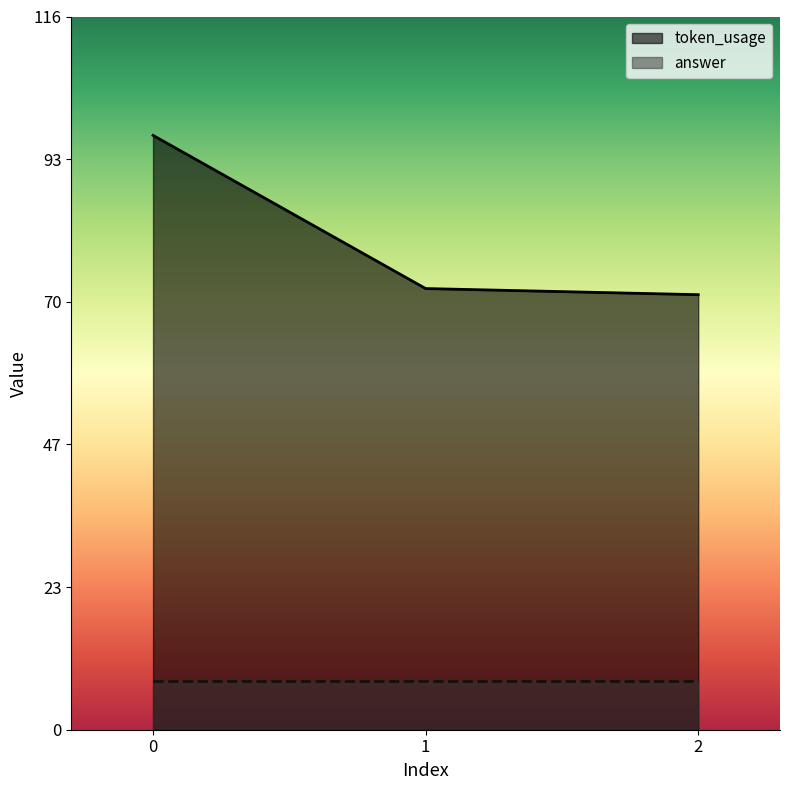

How many values exceed 72?

1